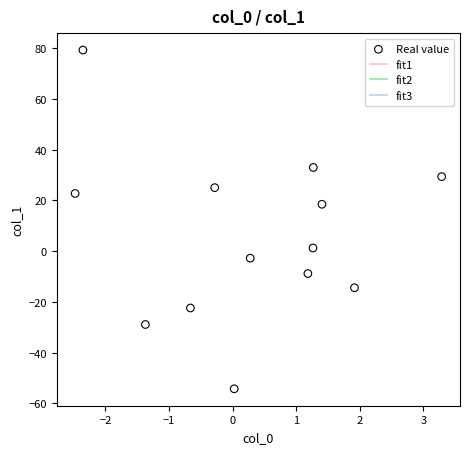

What is the range of X values (max minus min)?

5.8